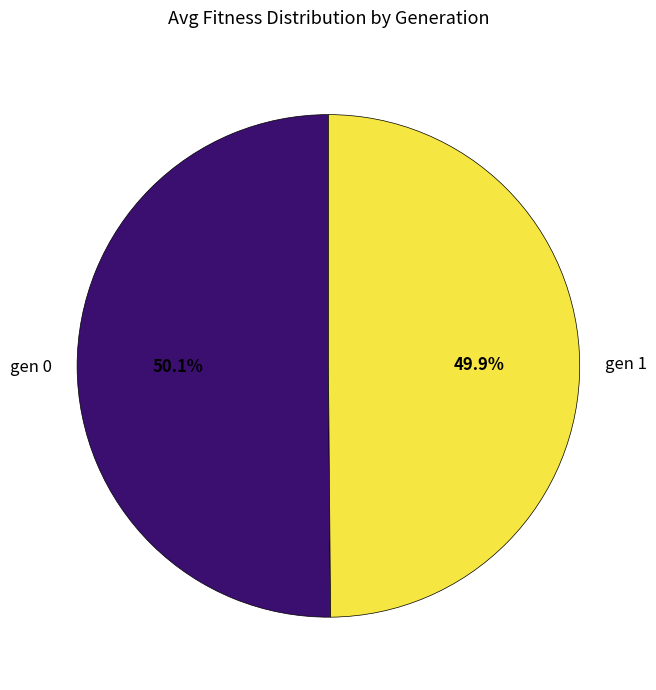

Approximately how many times larger is the value at gen 0 compared to gen 1?

1.0